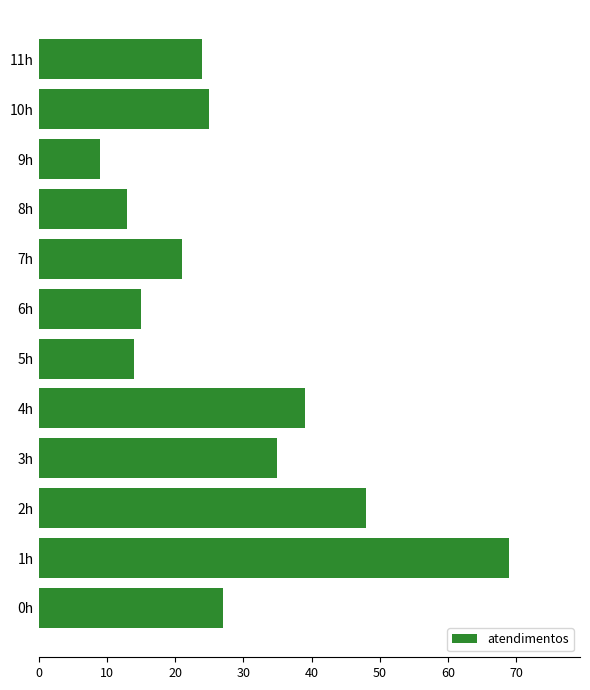

Between 2h and 8h, which is larger?

2h